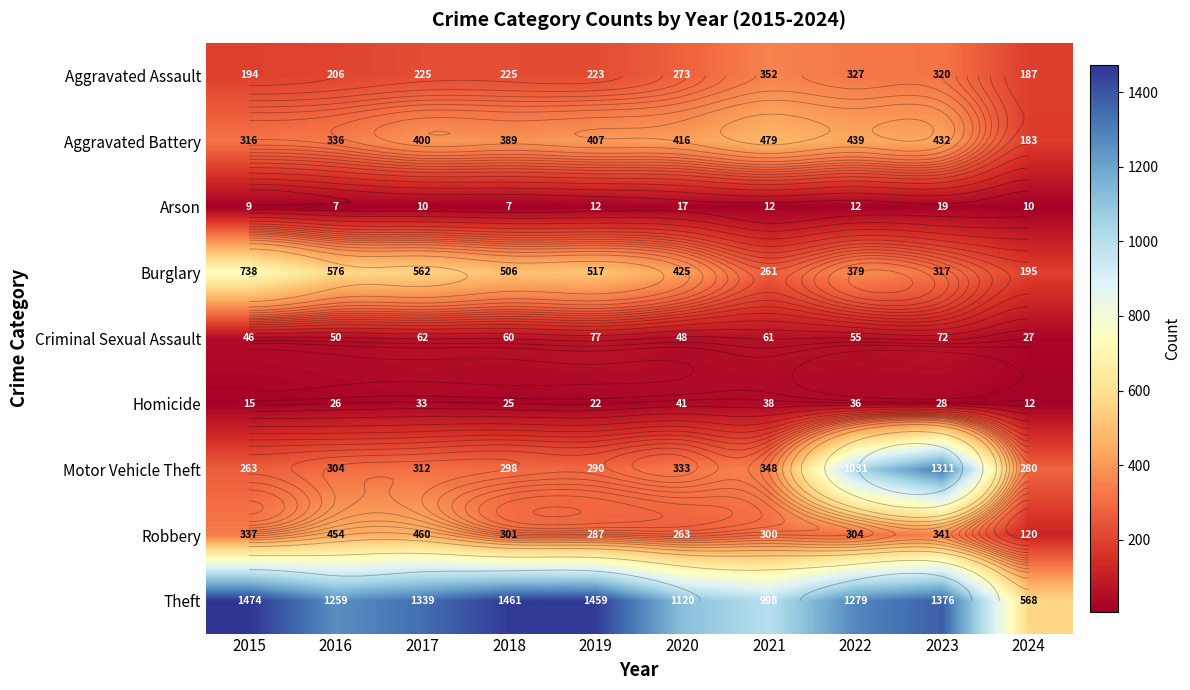

Which category has the highest value in the Robbery series?

2017